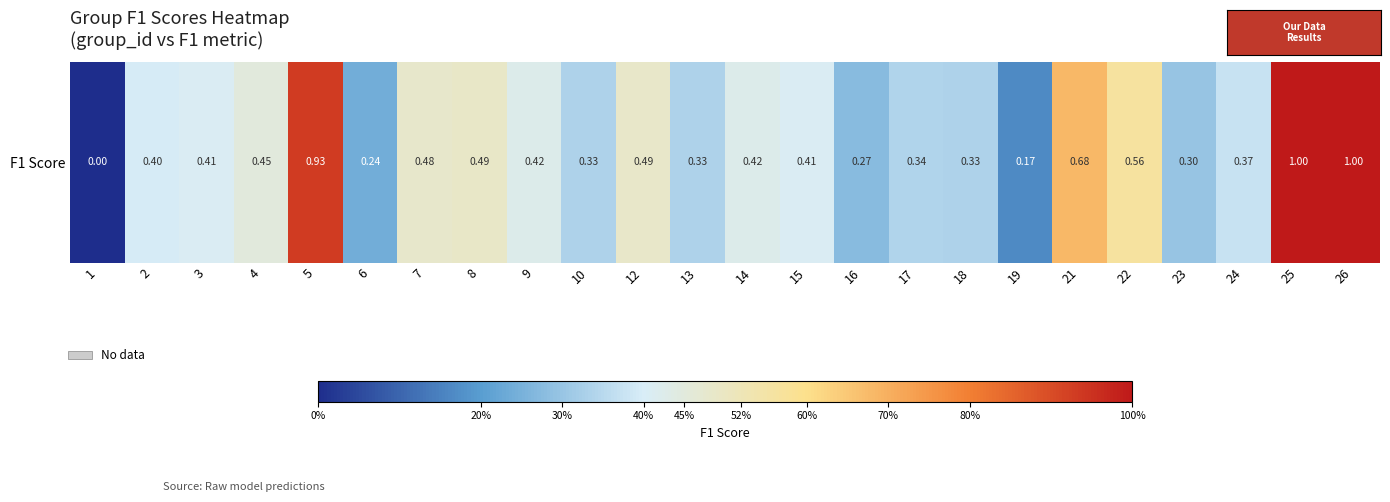

Rank the categories by value from highest to lowest.

25, 26, 5, 21, 22, 8, 12, 7, 4, 14, 9, 3, 15, 2, 24, 17, 10, 13, 18, 23, 16, 6, 19, 1